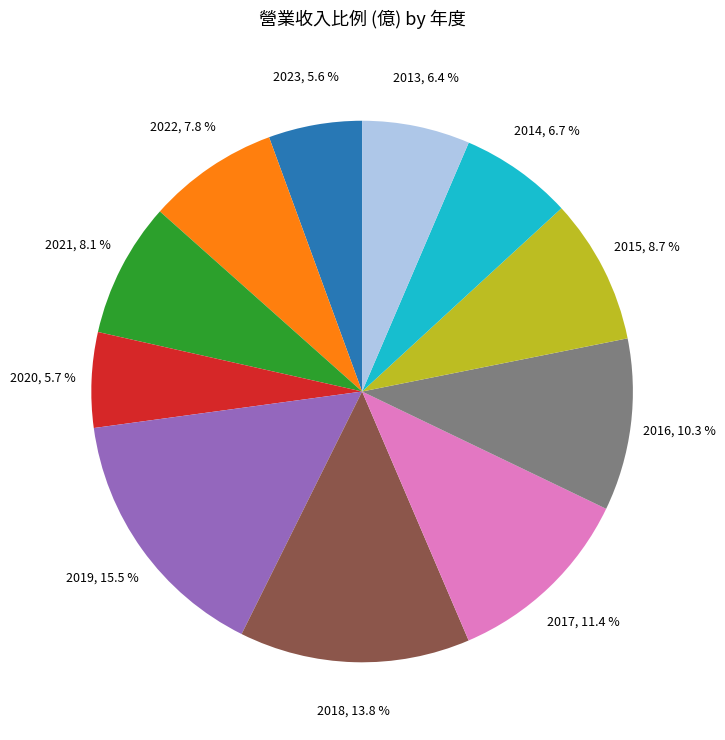

How many segments does this pie chart have?

11